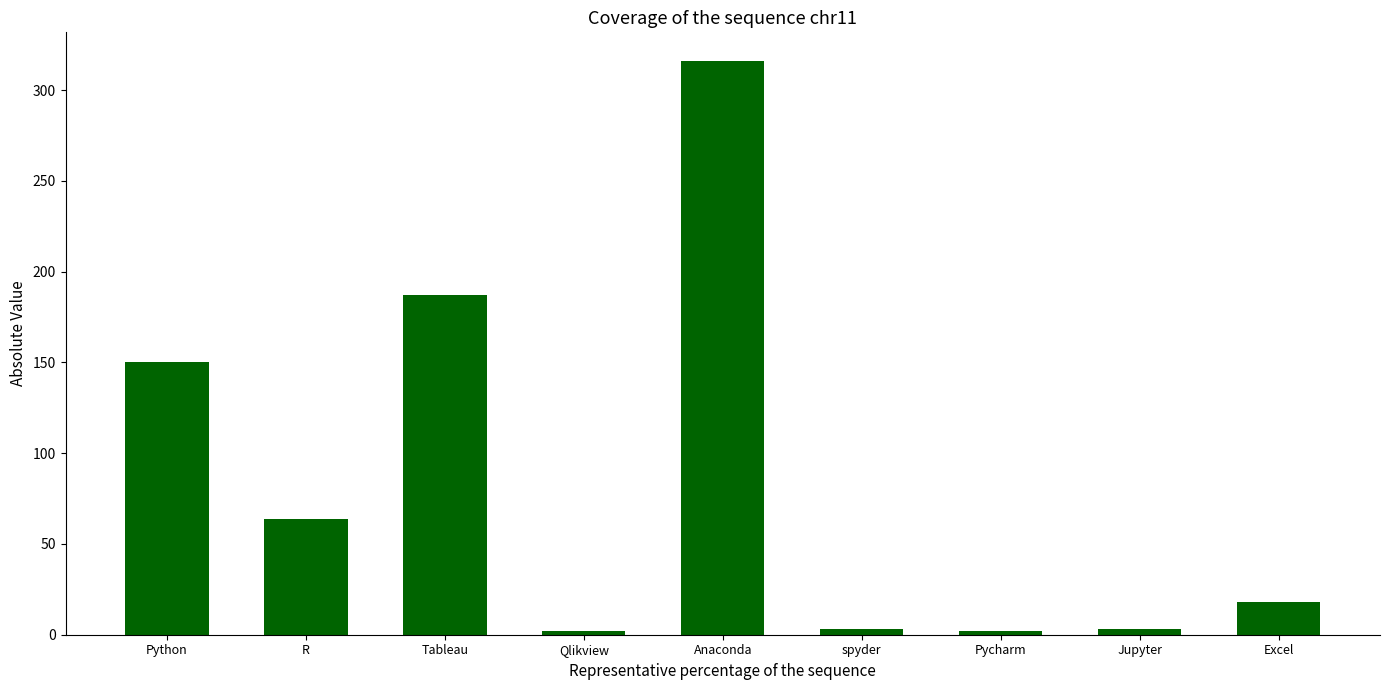

What is the greatest value displayed?

316